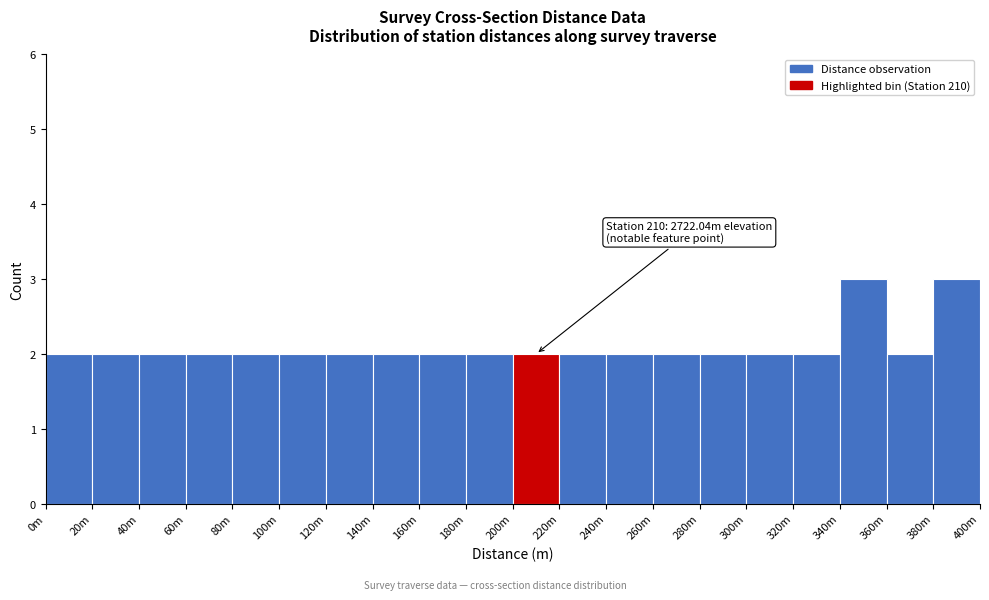

Reading right to left, extract all data points from this chart.

380m=3	360m=2	340m=3	320m=2	300m=2	280m=2	260m=2	240m=2	220m=2	200m=2	180m=2	160m=2	140m=2	120m=2	100m=2	80m=2	60m=2	40m=2	20m=2	0m=2